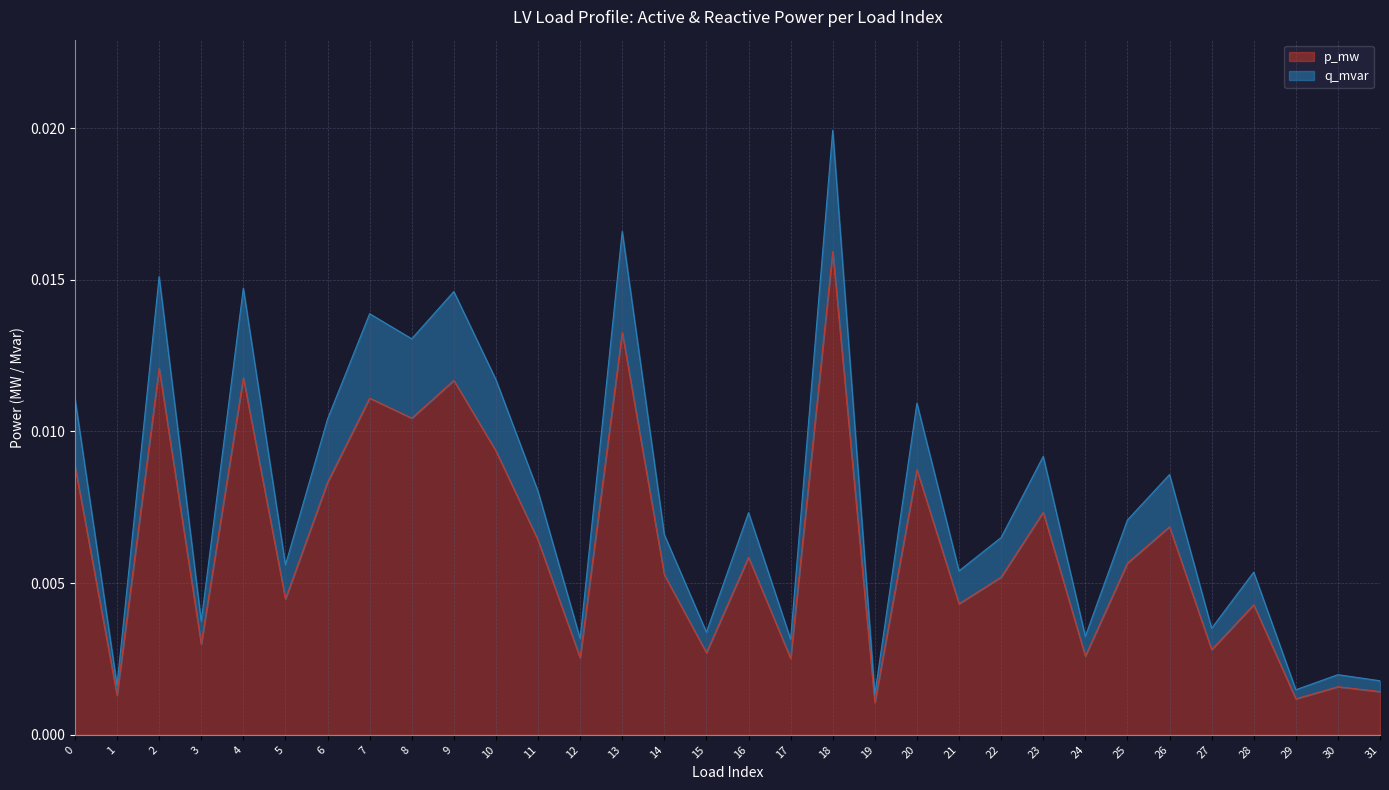

True or false: q_mvar has a value of 0.0 at 31.

False